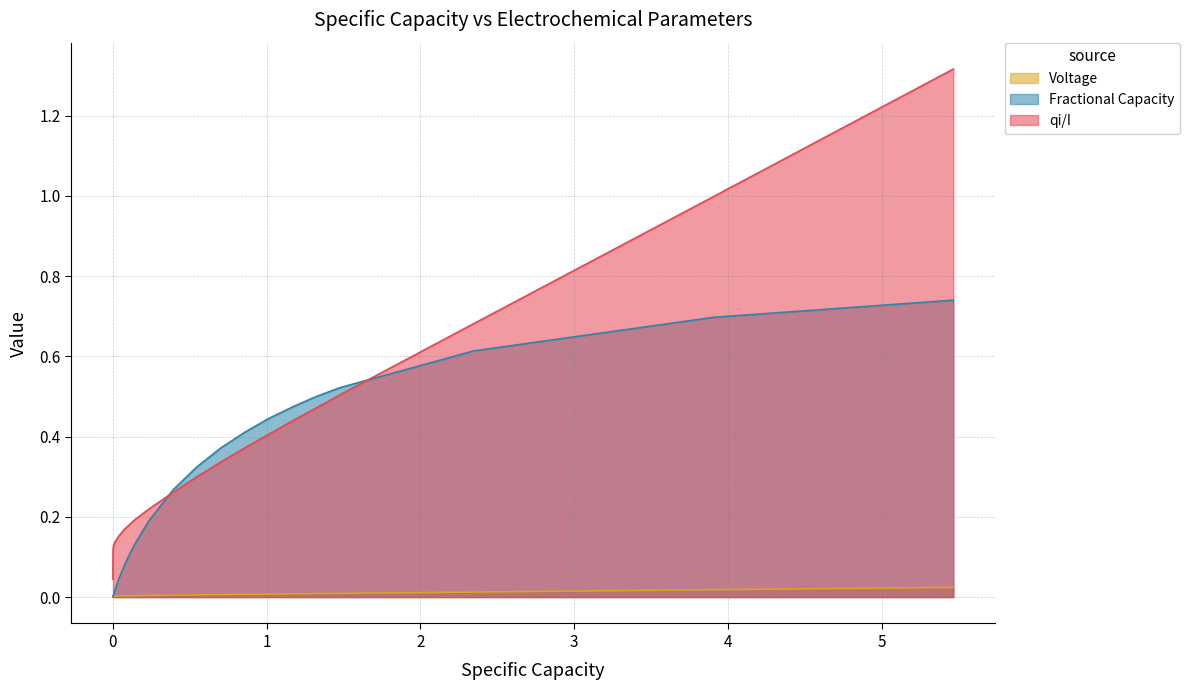

True or false: Fractional Capacity and Voltage intersect in this chart.

True